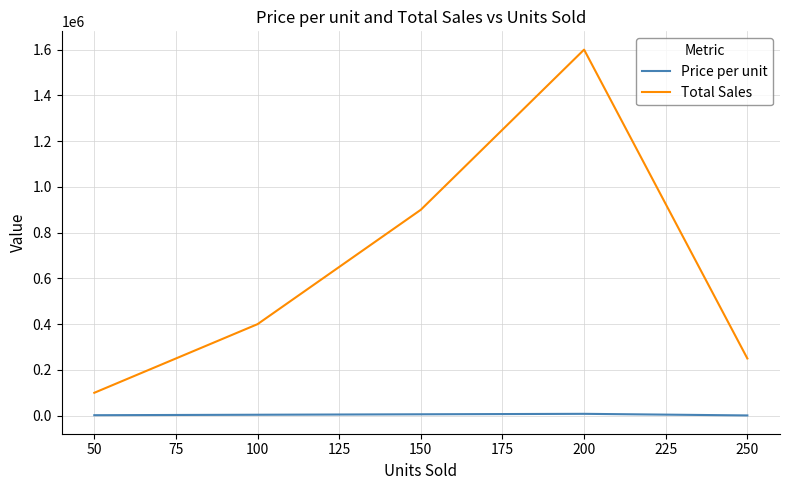

List the labels in order of Total Sales value, smallest first.

50, 250, 100, 150, 200